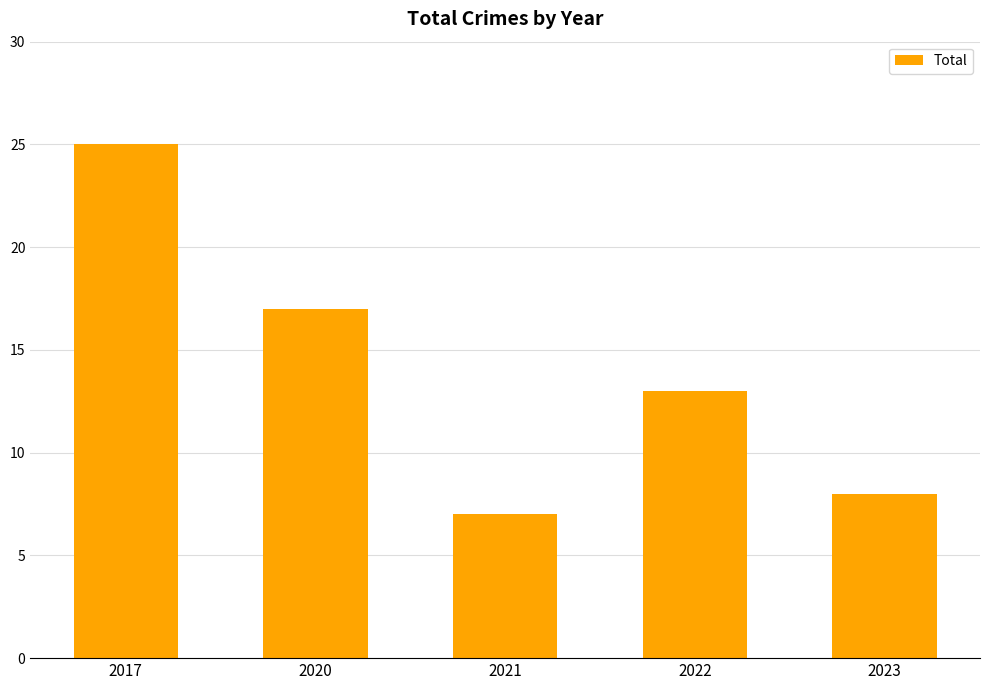

True or false: the data shows 43 at 2017.

False